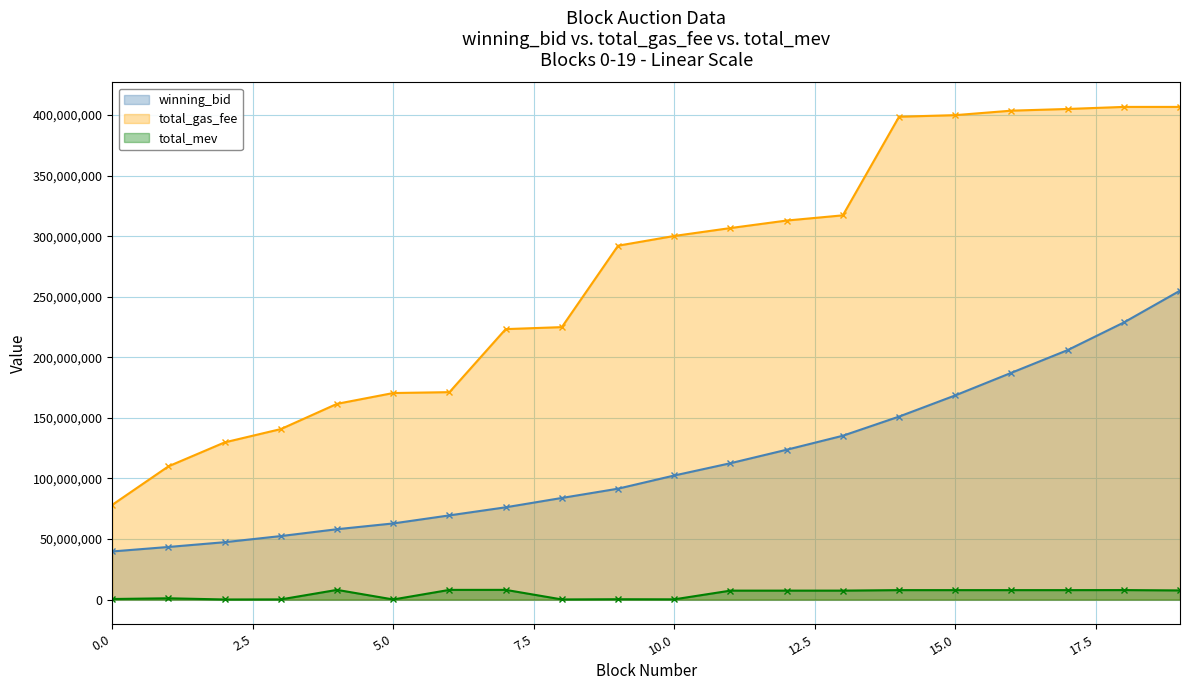

True or false: total_gas_fee has a value of 406719998.0 at 18.

True